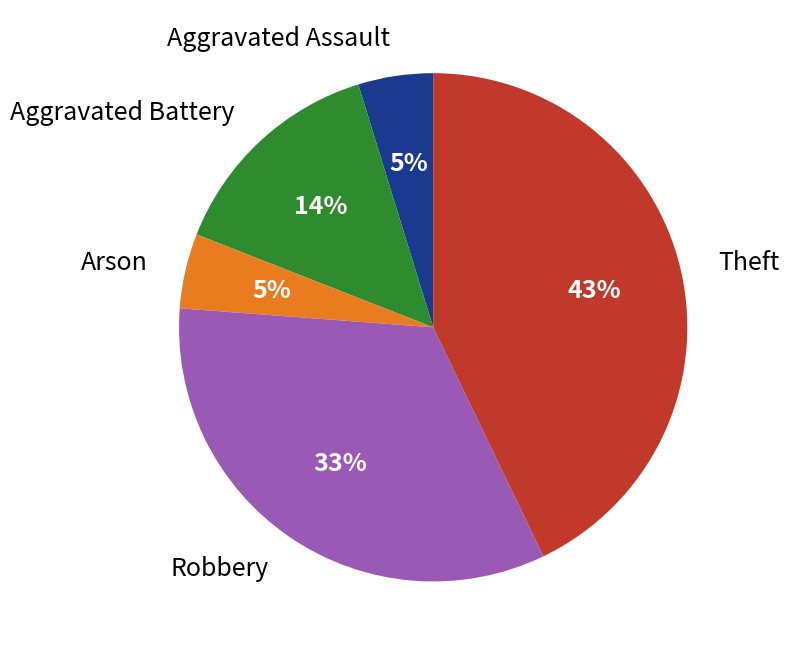

Combined, do Arson and Aggravated Battery account for over 50%?

No